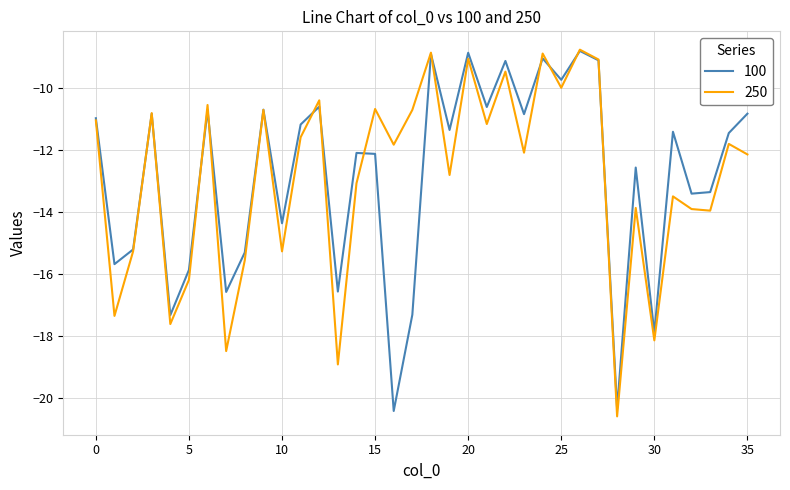

What is the minimum value shown in the chart?

-20.6